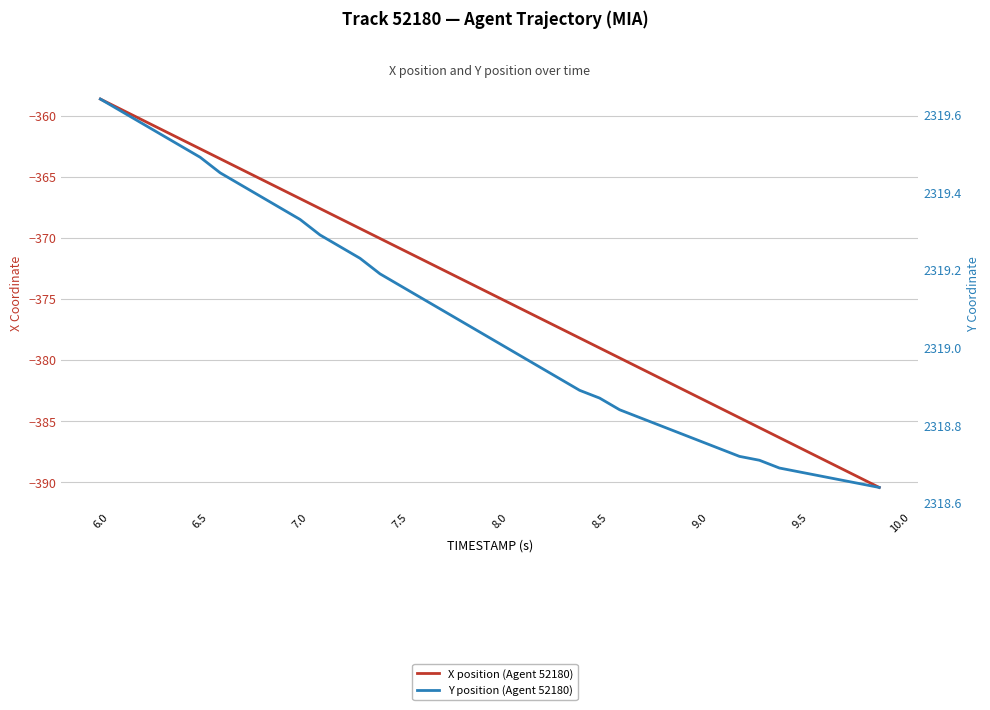

At which label does X position (Agent 52180) reach its peak?

6.0